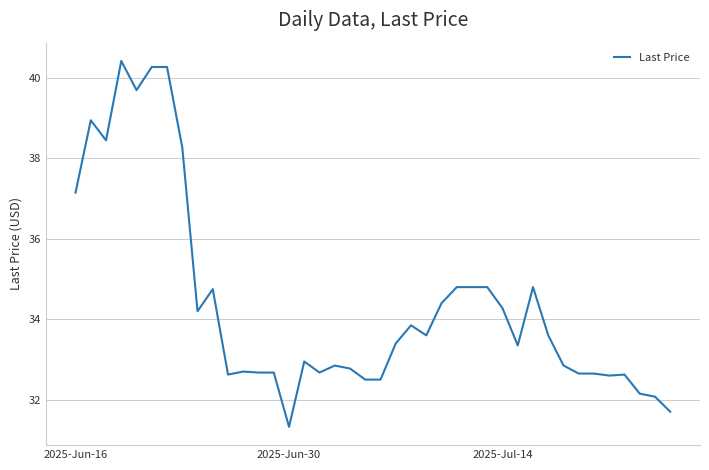

What is the smallest value displayed?

31.3